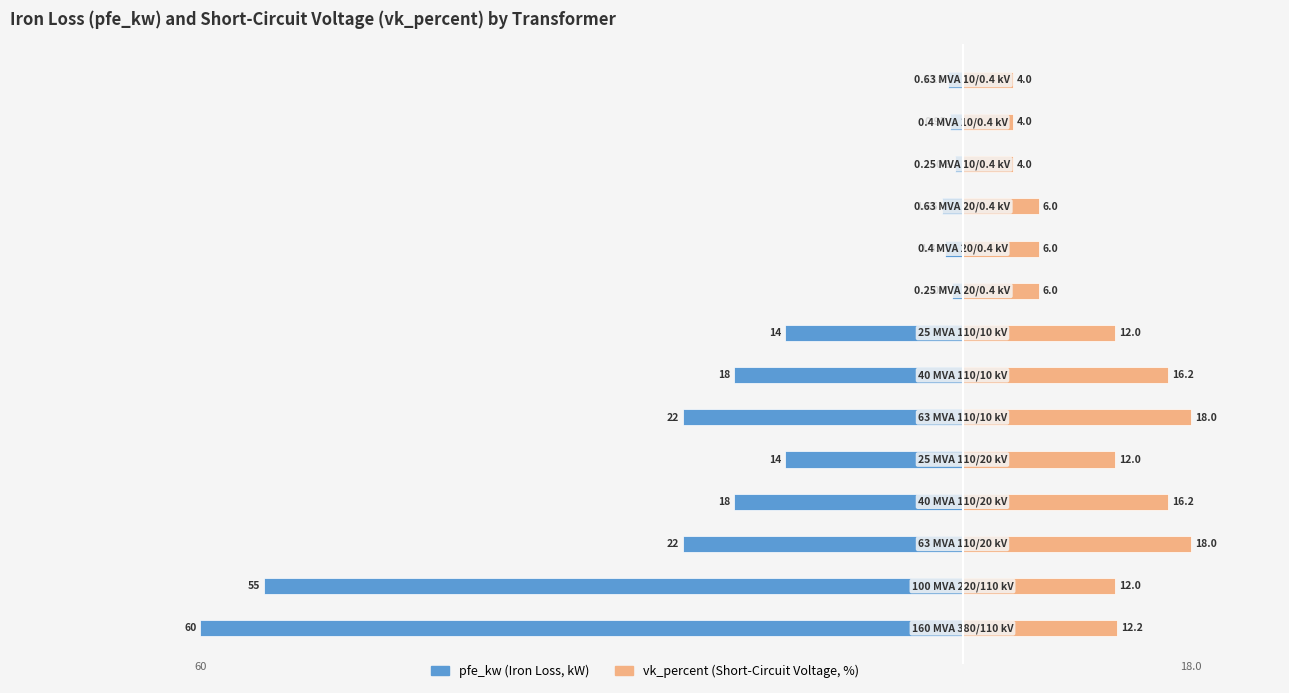

Is the value of vk_percent at 11 greater than the value of pfe_kw at 40?

Yes